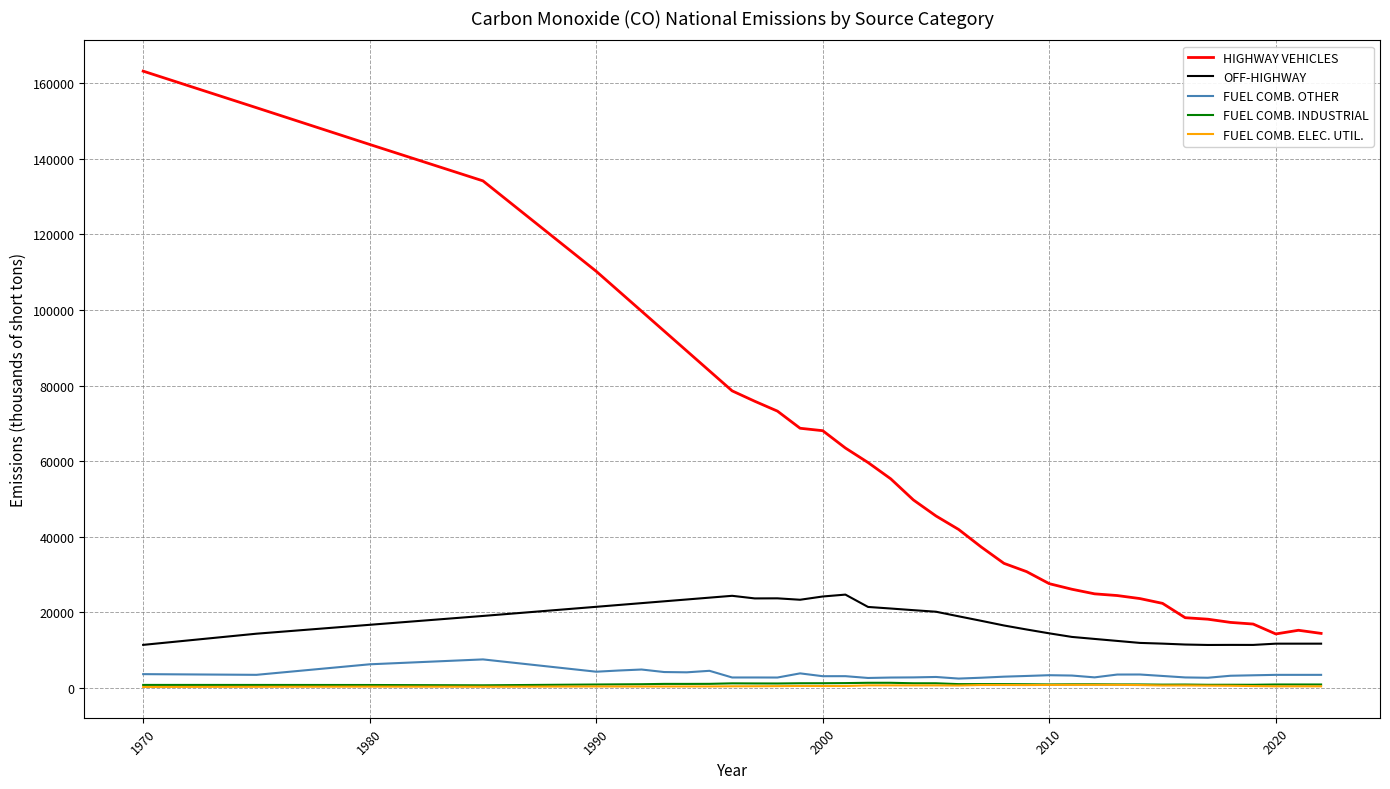

True or false: FUEL COMB. ELEC. UTIL. has more than 0 points higher than both neighbors.

True